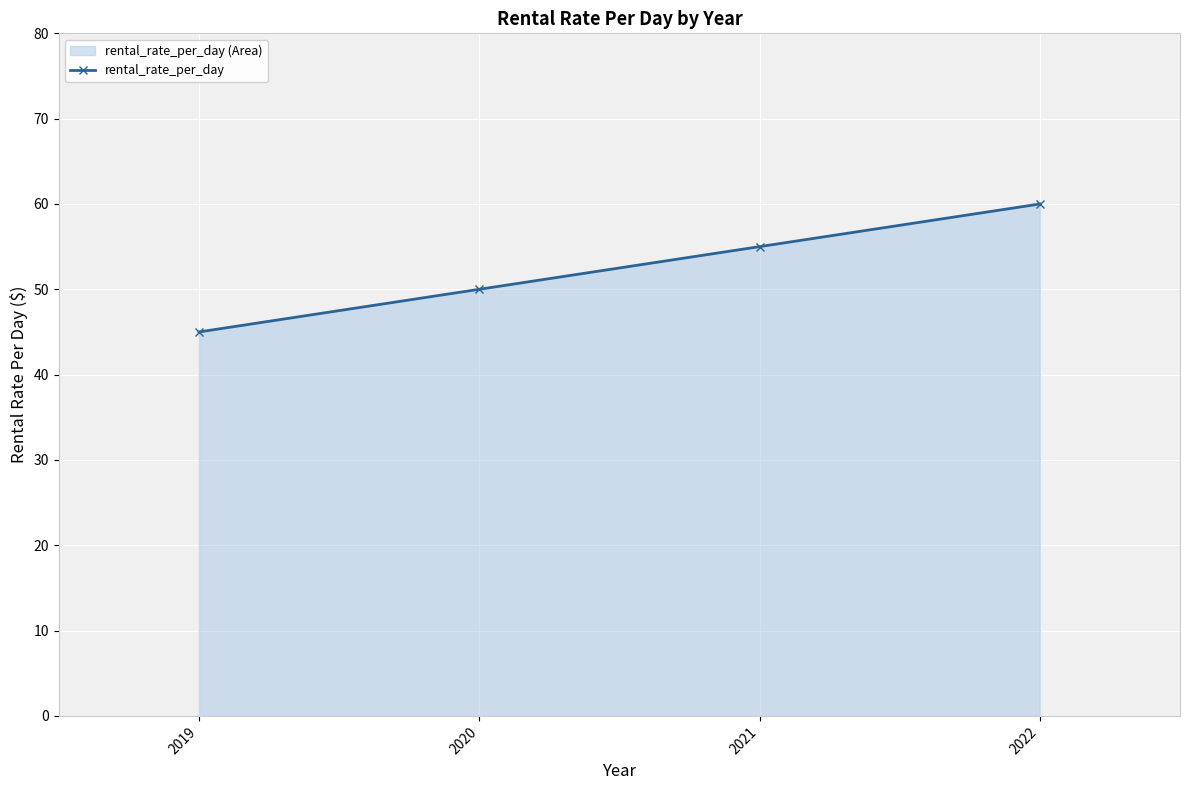

What is the sum of the values at 2021 and 2022?

115